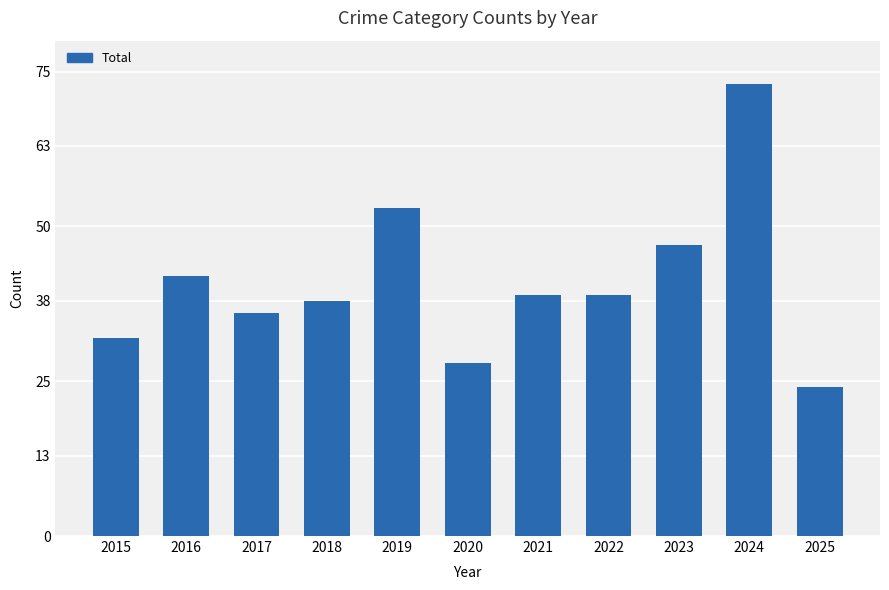

What is the average value?

41